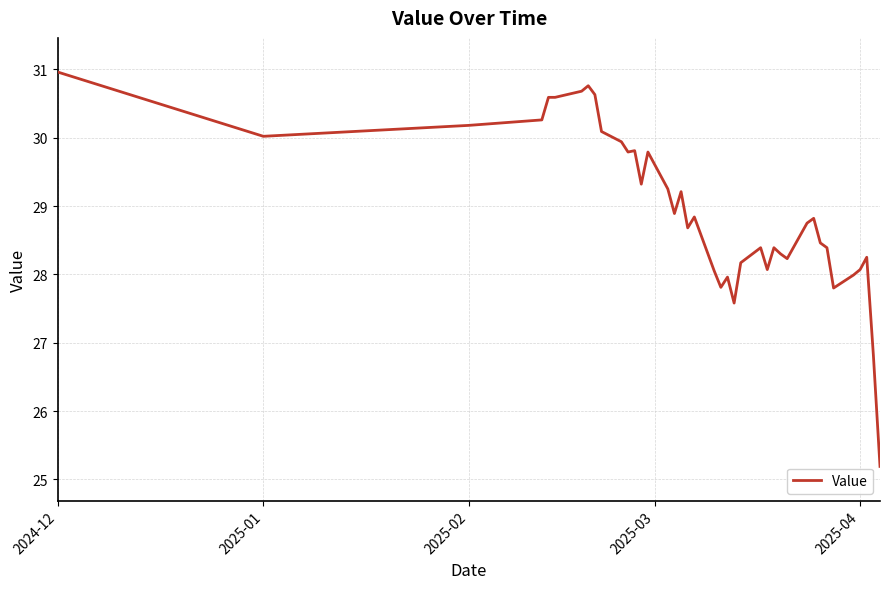

How many lines are shown in the chart?

1